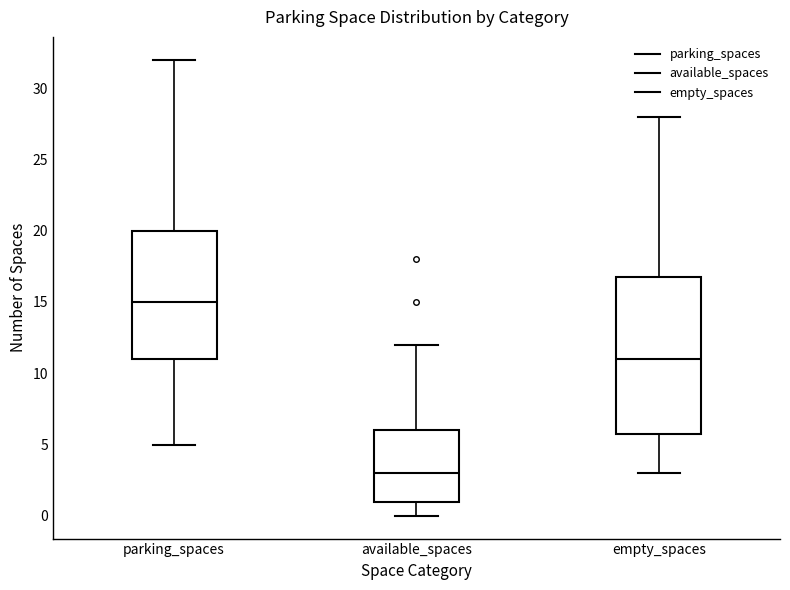

Which box has the lowest median line?

available_spaces